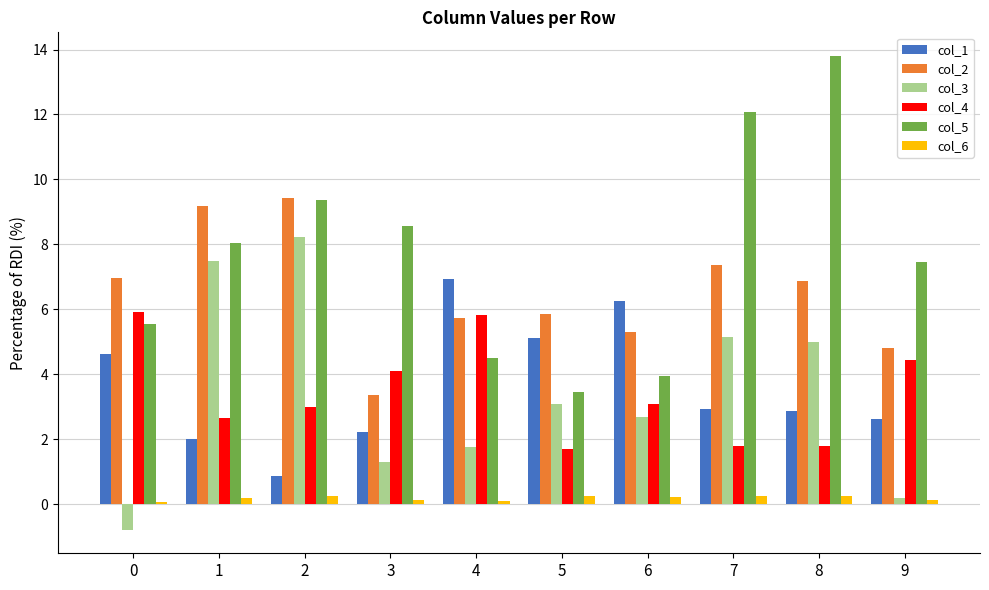

Which series changed the most between 5 and 7?

col_5